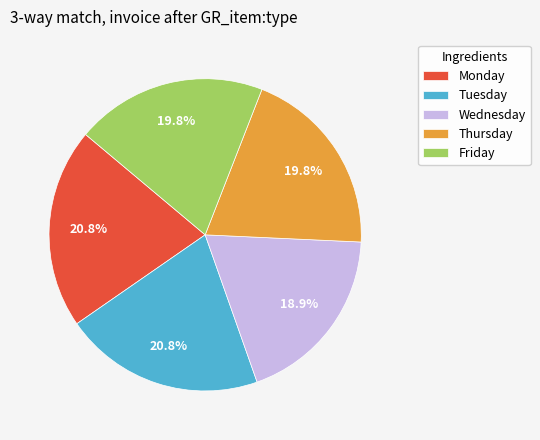

Which slice is the smallest?

Wednesday